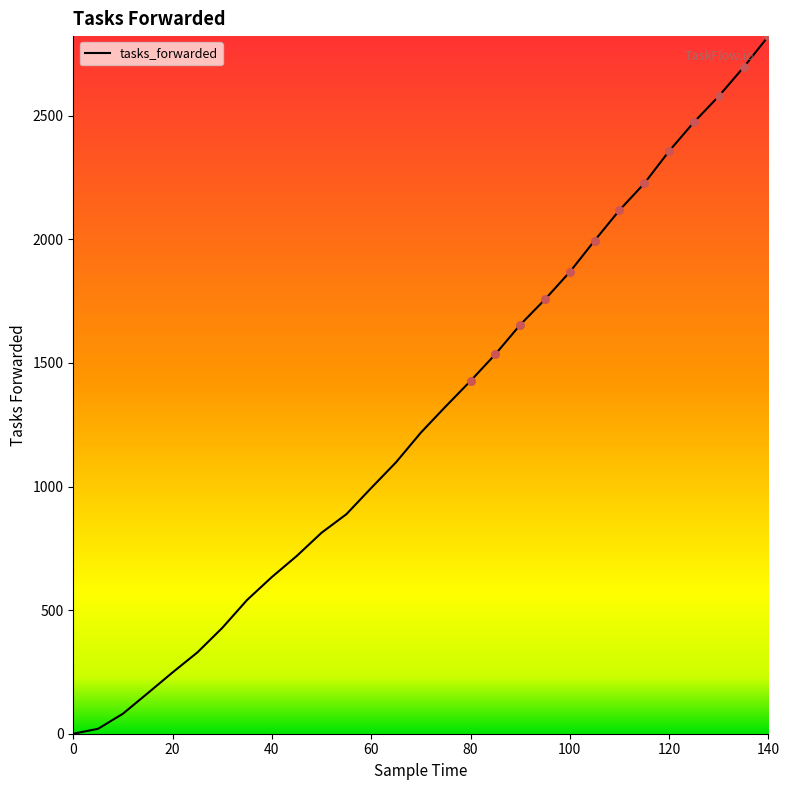

What is the difference between the maximum and minimum values?

2822